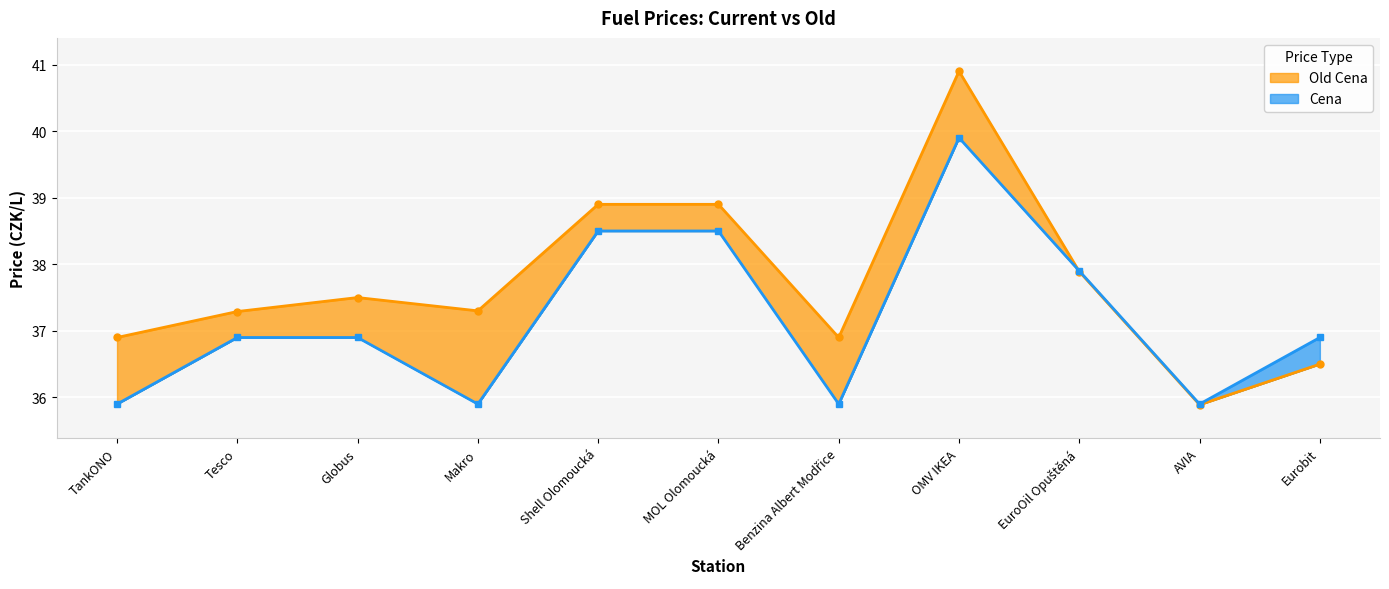

What is the value of the Old Cena point at the 7th from the left?

36.9